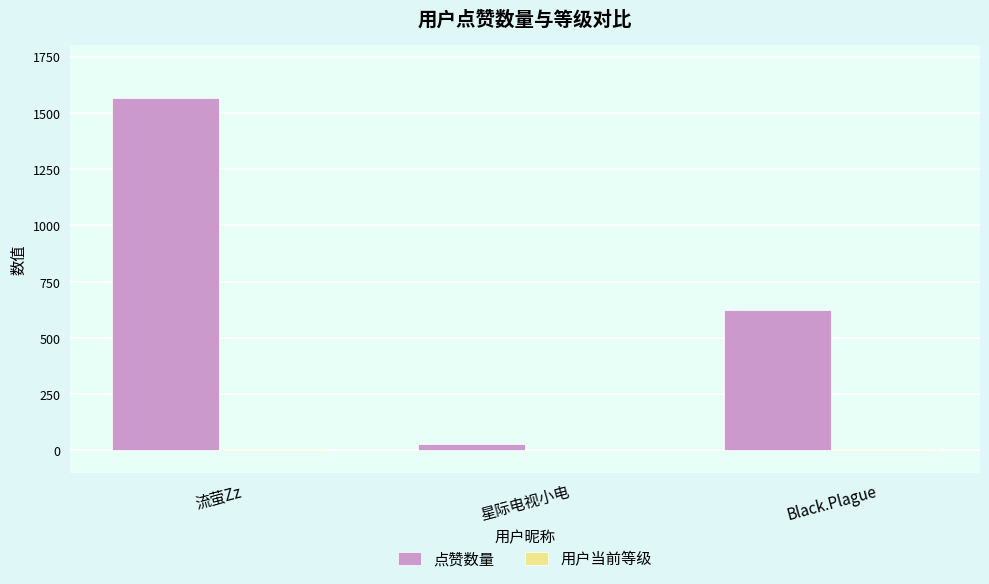

The 点赞数量 series shows 28 at 星际电视小电. True or false?

True